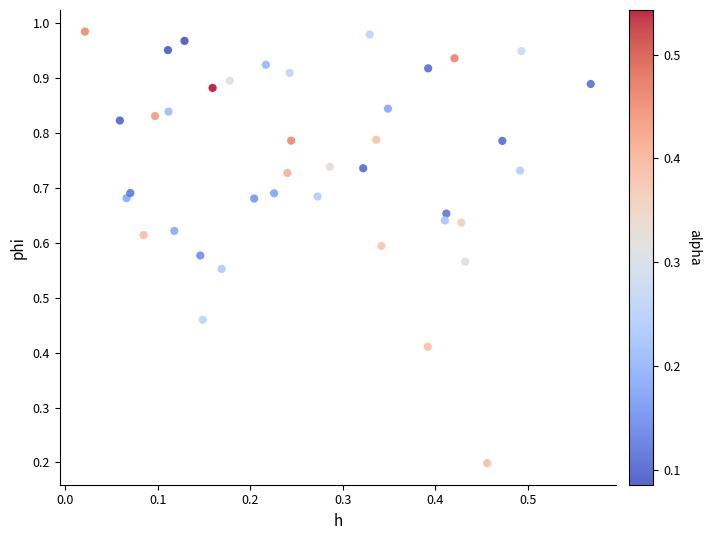

How many data points are displayed?

40